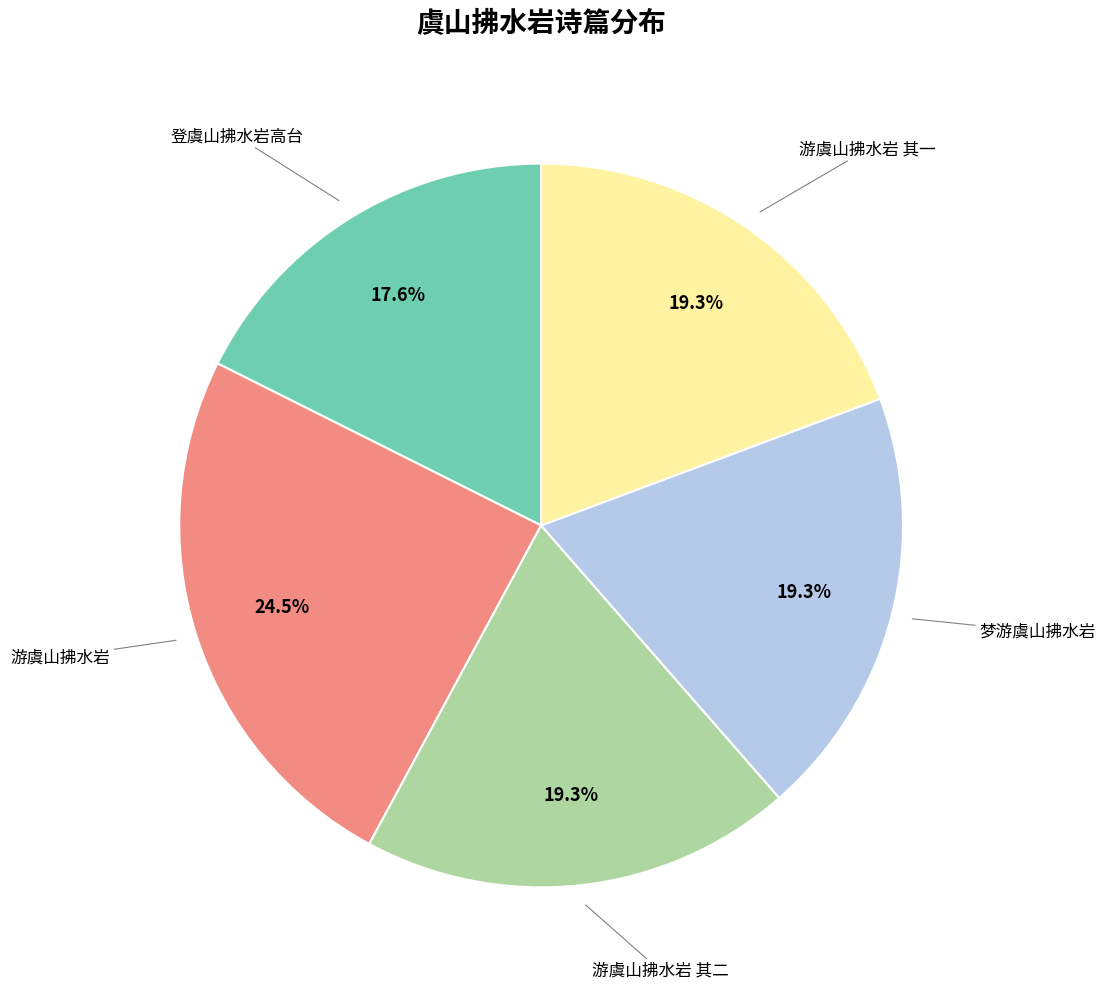

Is there a majority slice in this chart?

No